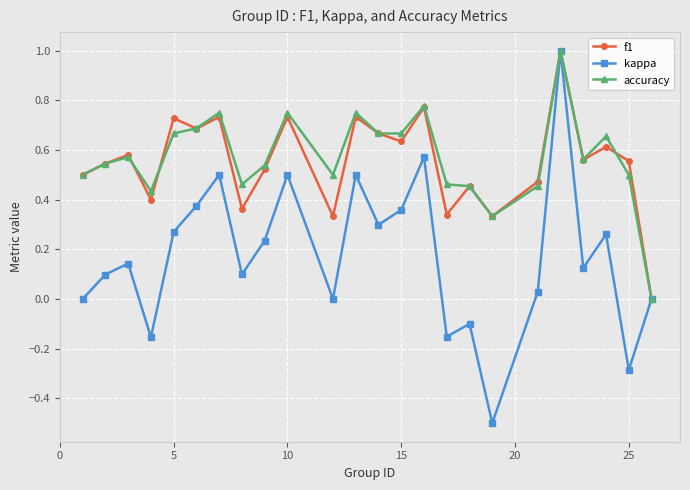

Which series has the largest range (max minus min)?

kappa